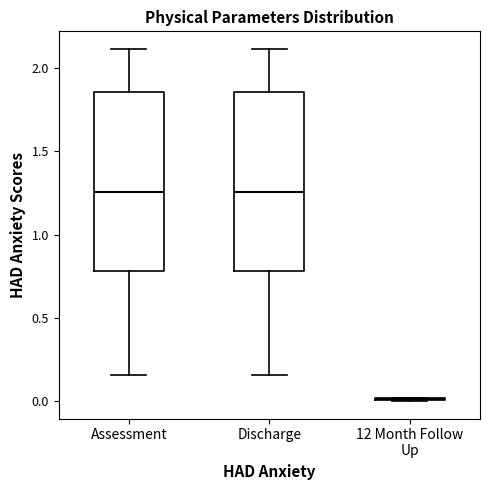

Reading left to right, read every box against the y-axis: the position of its median line, the range the box covers, and the ends of its whiskers. The values are not printed on the chart, so give them approximately, as read against the axis.

Assessment: median 1.25, box 0.80 to 1.85, whiskers 0.15 to 2.10
Discharge: median 1.25, box 0.80 to 1.85, whiskers 0.15 to 2.10
12 Month Follow Up: box collapsed to a line at 0.00, whiskers 0.00 to 0.00